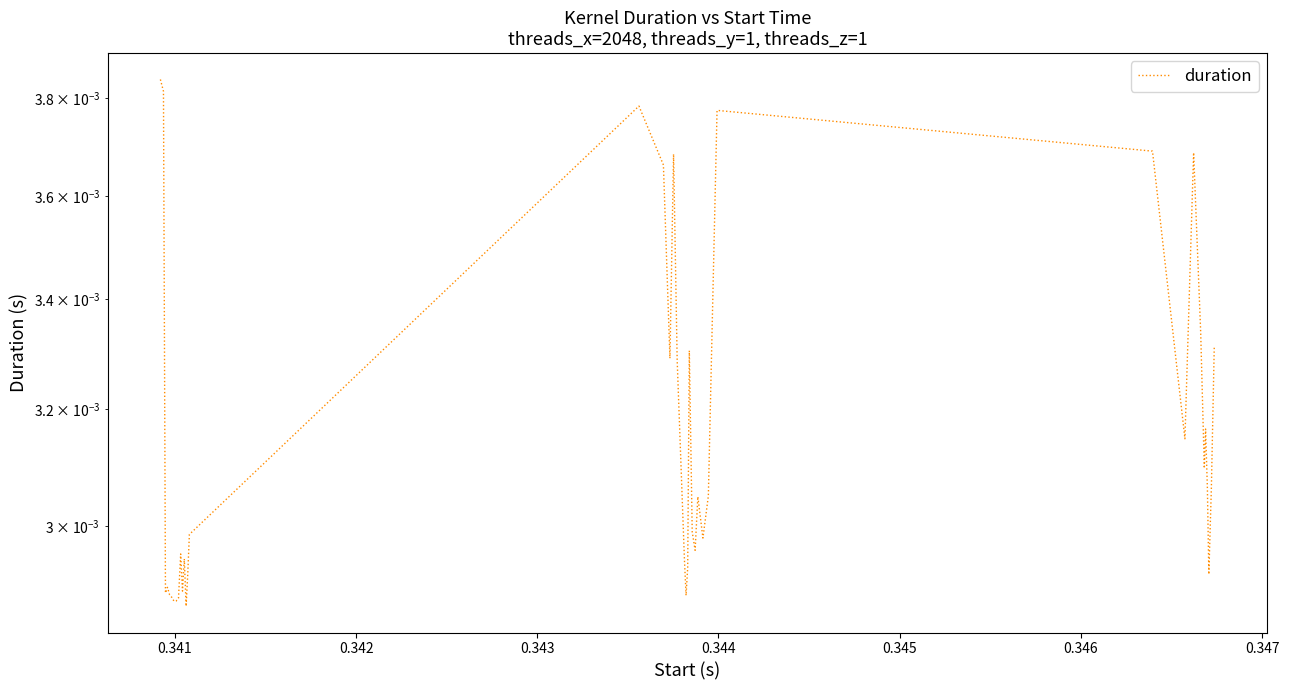

Does the chart display data point markers on the line(s)?

No